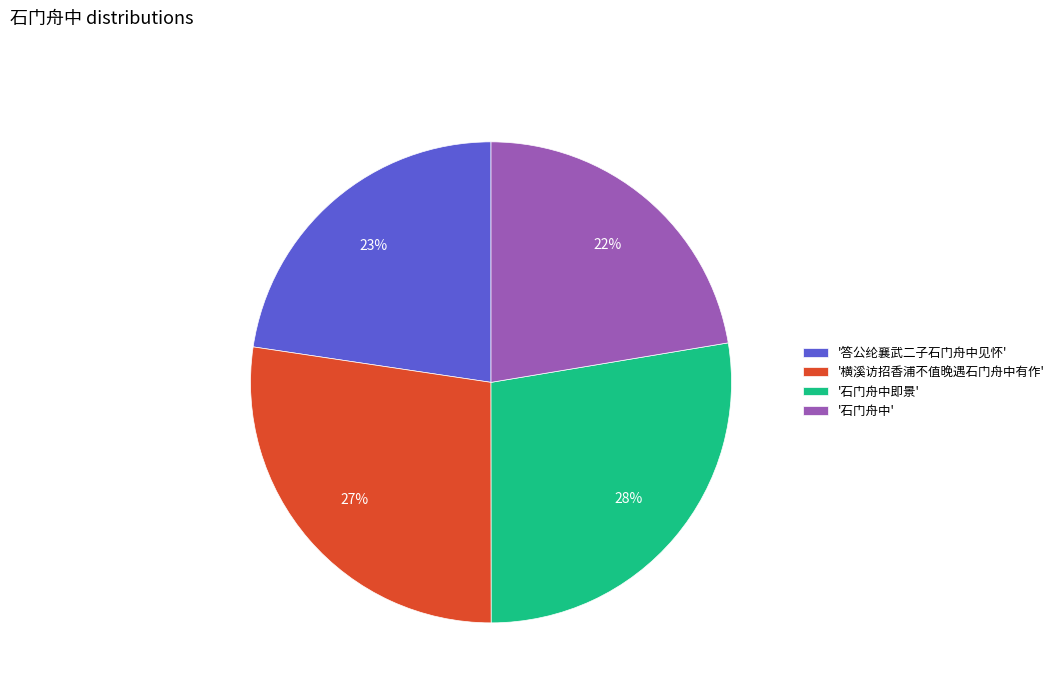

To the nearest percent, what is the average slice percentage?

25%